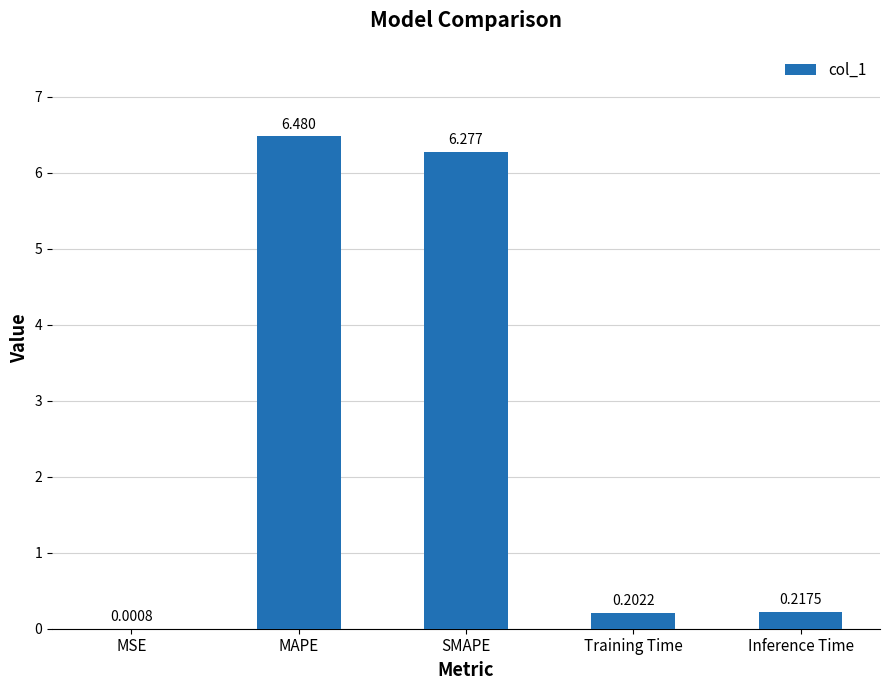

Where is the data nearest to the value 3?

Inference Time